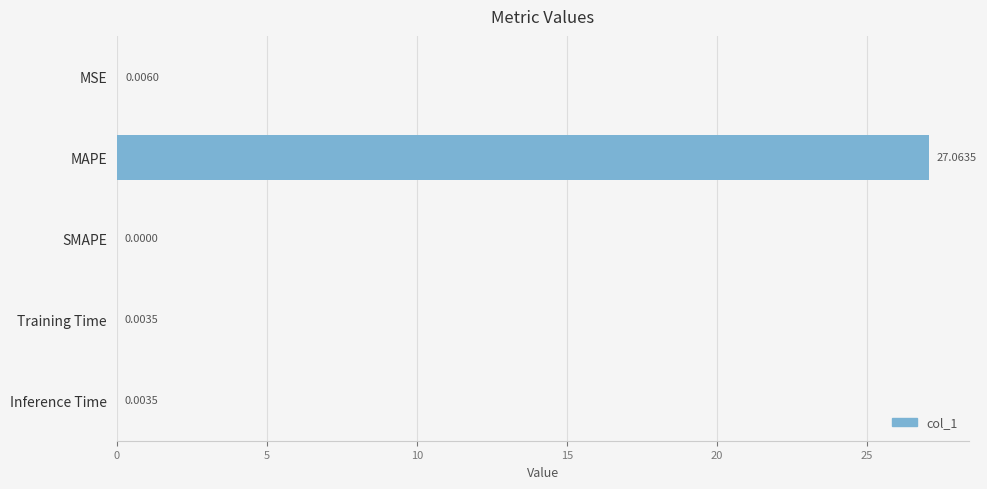

Which label corresponds to the largest value in the chart?

MAPE